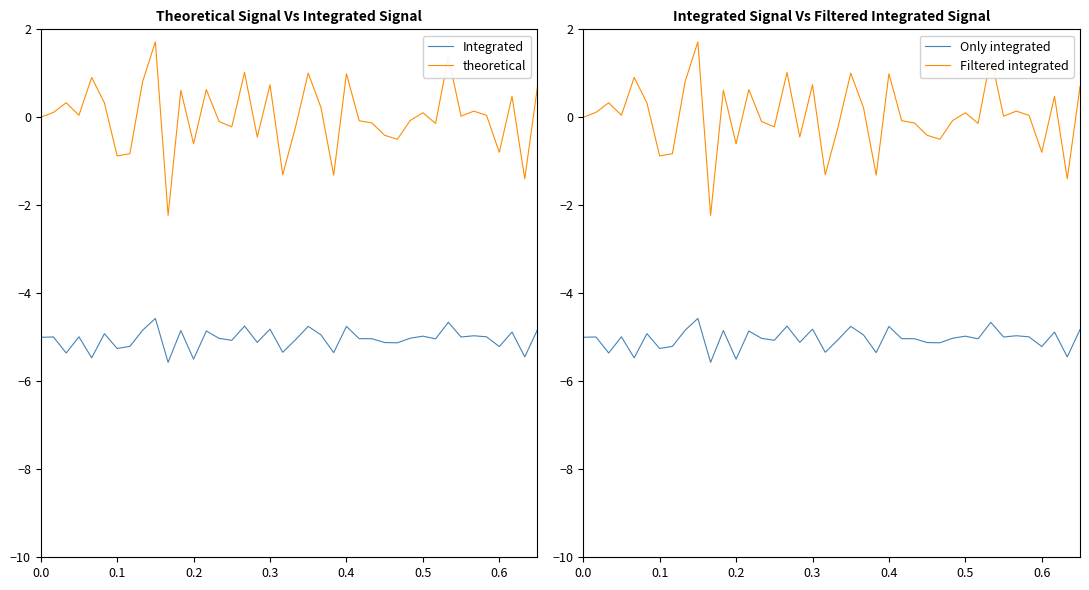

True or false: Integrated and theoretical intersect in this chart.

False